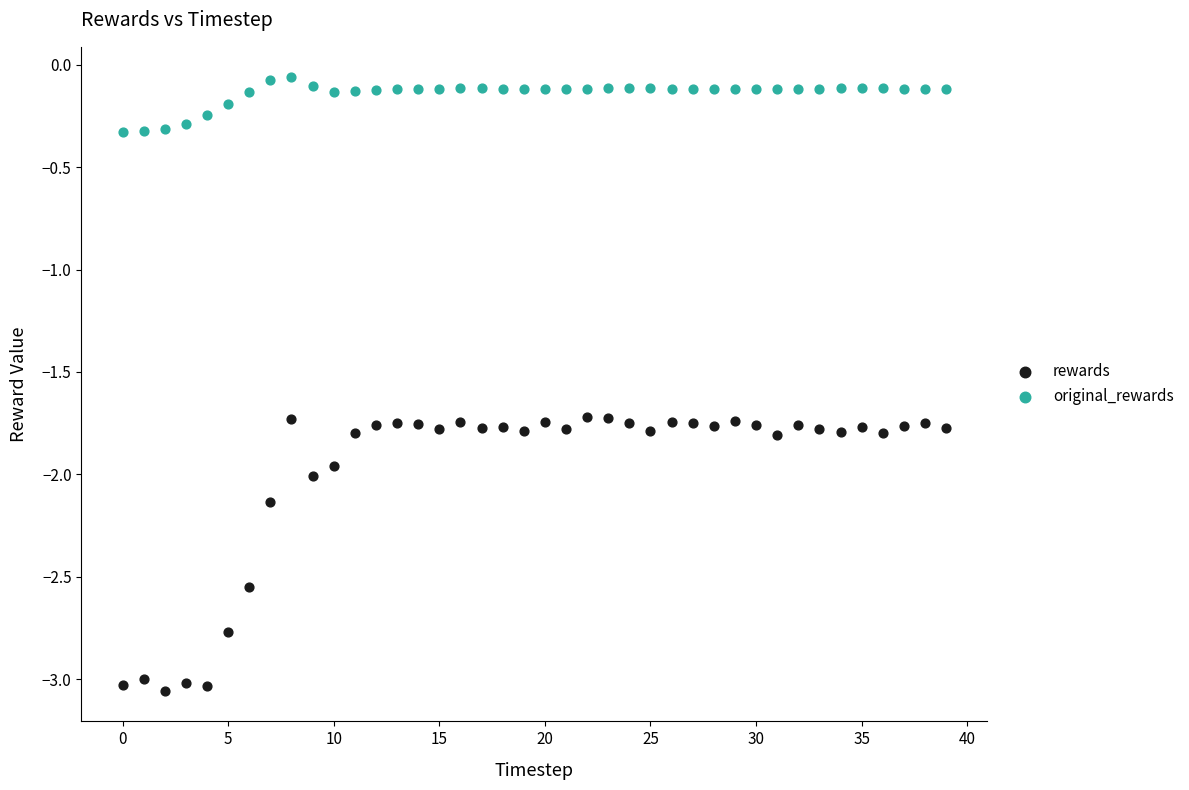

Which series contains the lowest Y value?

rewards